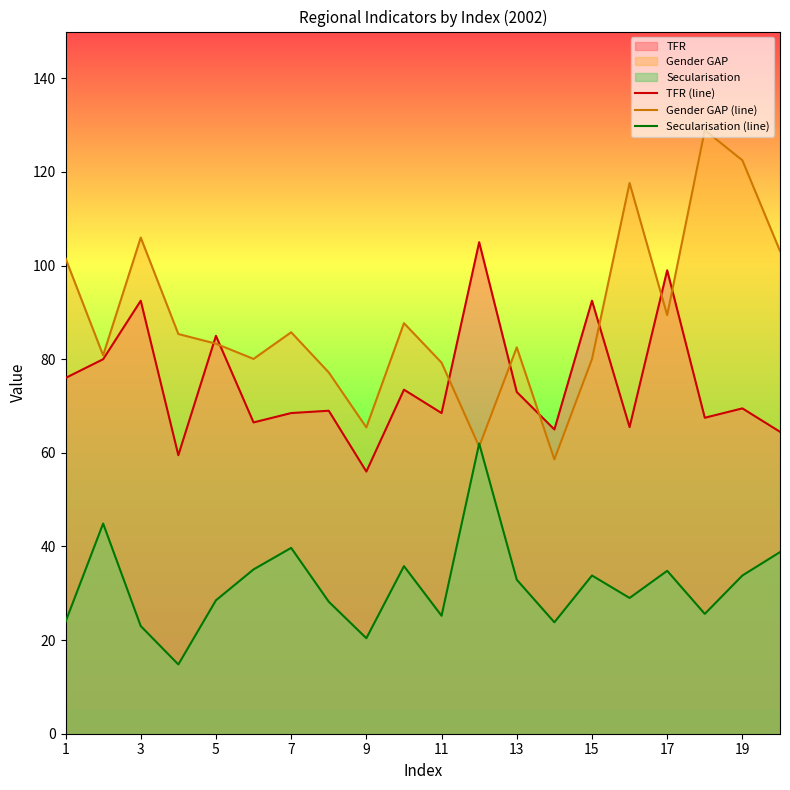

The Gender GAP (line) series shows 65.4 at 9. True or false?

True